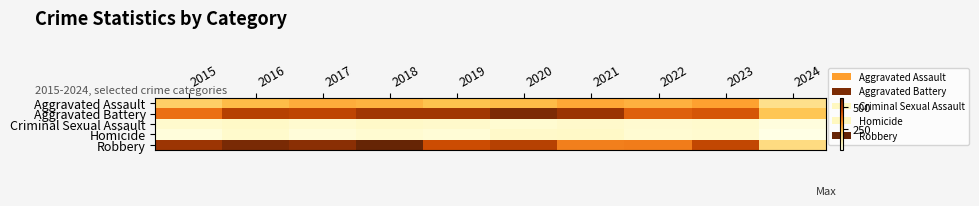

Reading right to left, transcribe all the data shown in this chart.

row_0: 169	295	267	284	249	238	265	276	250	210
row_1: 231	437	417	531	574	520	522	480	491	387
row_2: 28	56	52	62	49	61	66	55	69	58
row_3: 14	55	47	69	63	40	49	37	59	32
row_4: 180	473	364	357	491	458	608	553	579	527